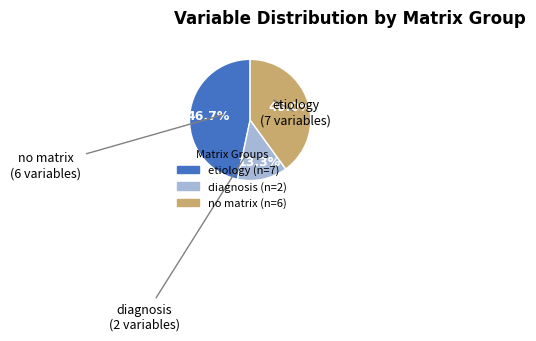

Is there a majority slice in this chart?

No